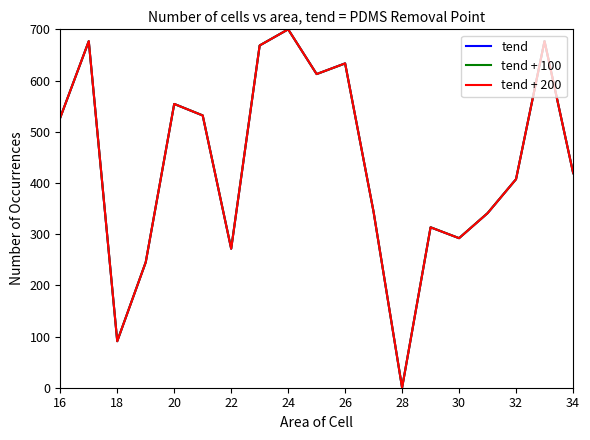

Does the chart display data point markers on the line(s)?

No